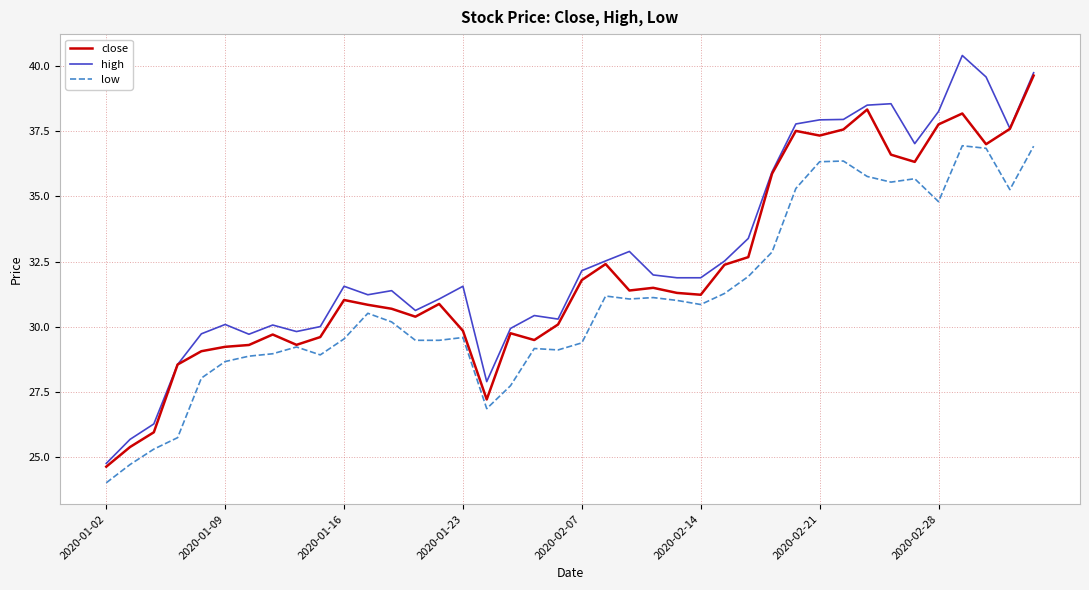

Rank the series by their maximum value, from highest to lowest.

high, close, low